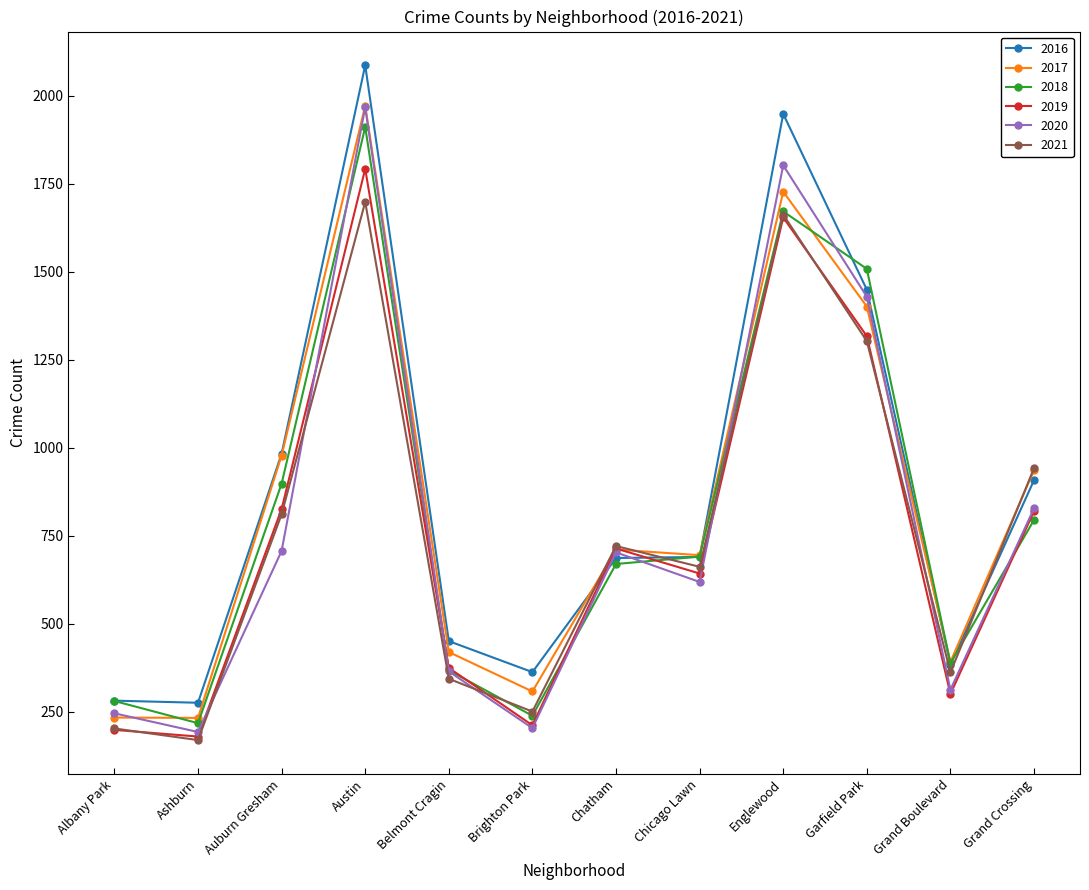

Which series ends up on top after the final intersection of 2016 and 2018?

2016